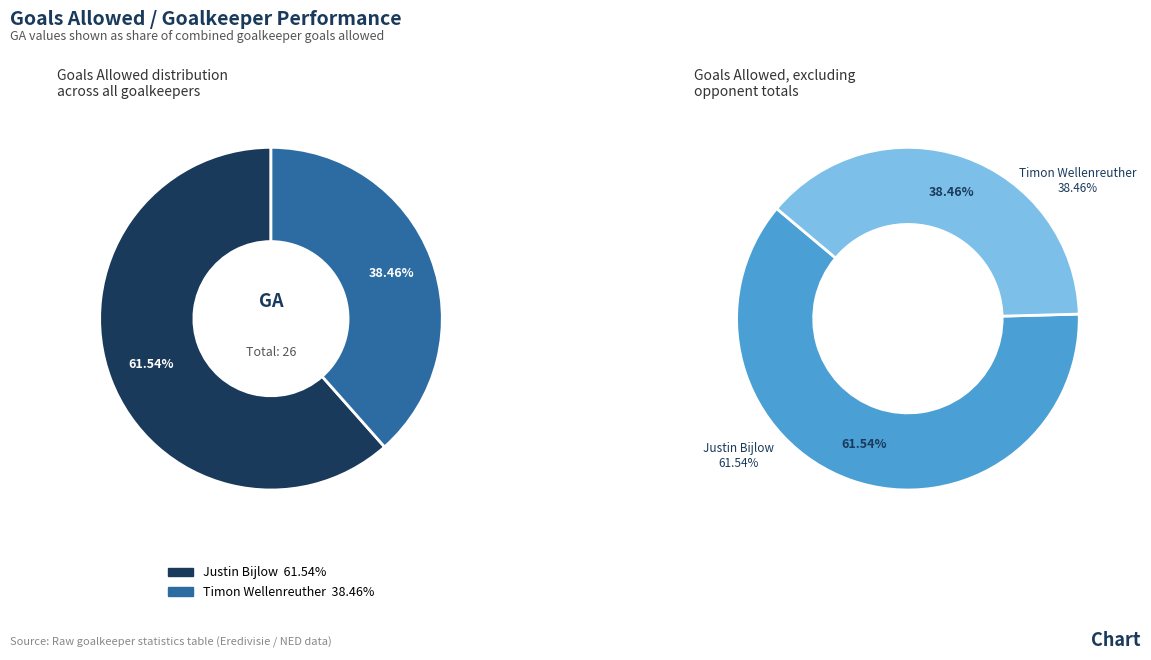

To the nearest percent, what is the combined percentage of Justin Bijlow and Timon Wellenreuther?

100%